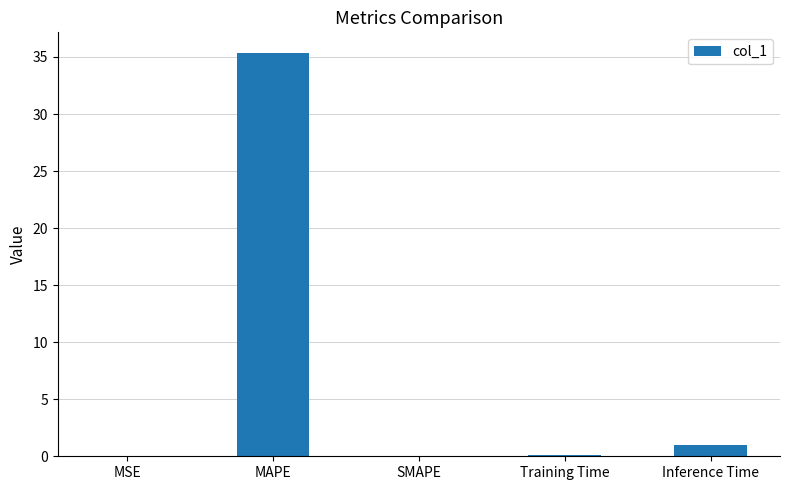

Which has a higher value, Inference Time or MSE?

Inference Time